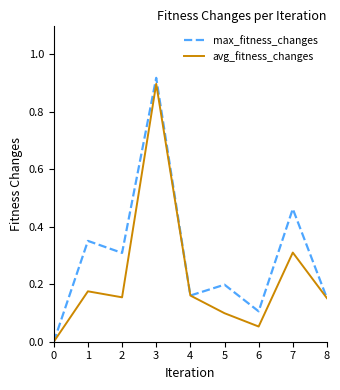

At which category is the sum across all series the highest?

3